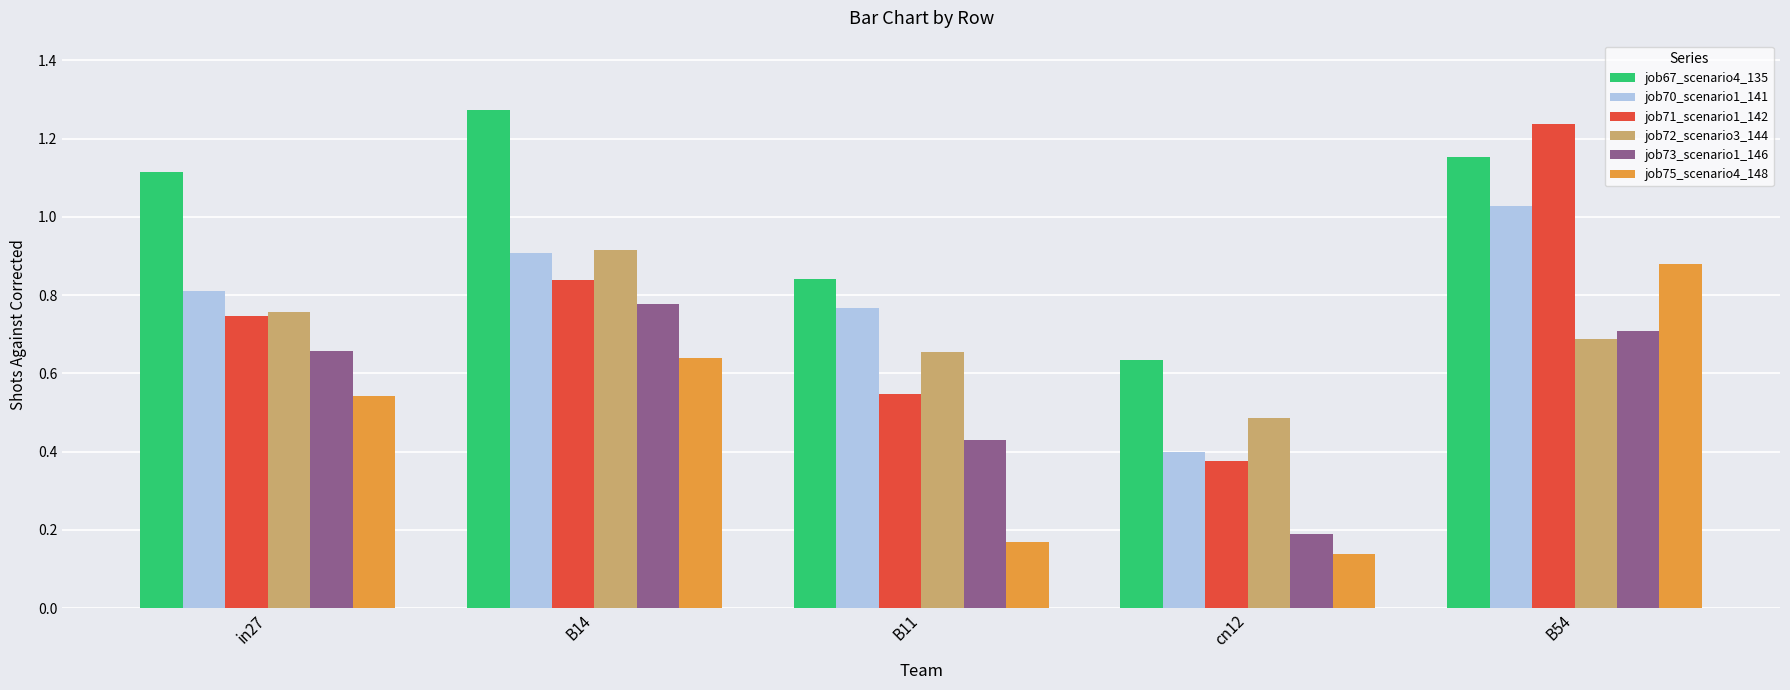

The job70_scenario1_141 series shows 0.3 at B11. True or false?

False